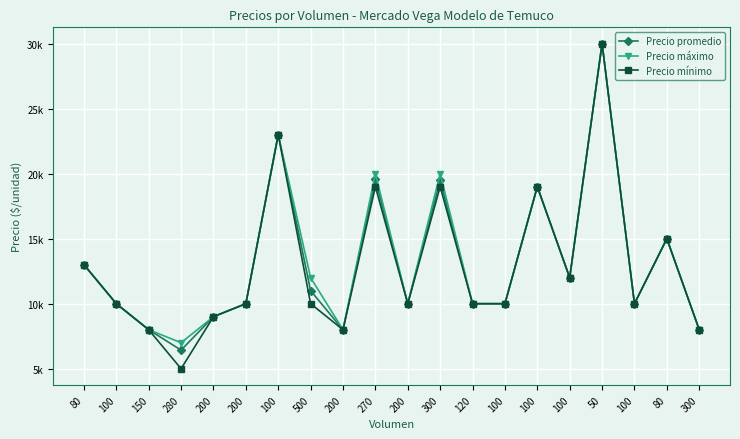

What are all the series names shown in the legend?

Precio promedio, Precio máximo, Precio mínimo